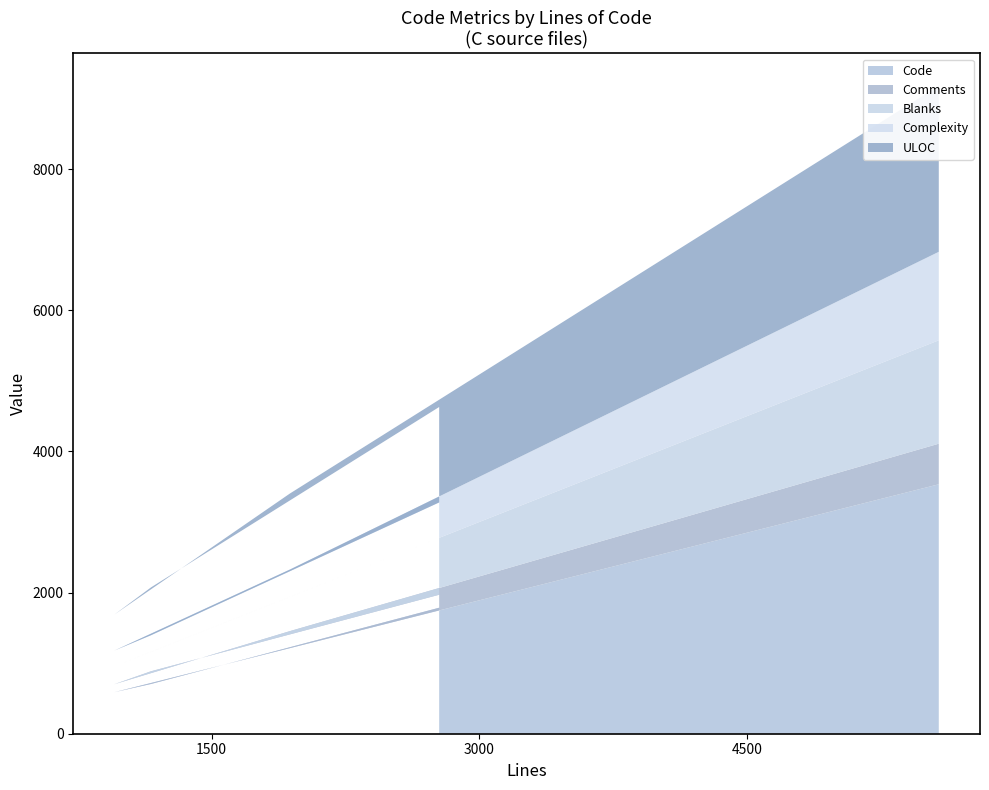

Reading left to right, list all the values displayed in this chart.

Code: 5574=3534	1938=1212	956=589	1161=705	2775=1785
Comments: 5574=575	1938=241	956=113	1161=180	2775=184
Blanks: 5574=1465	1938=485	956=254	1161=276	2775=806
Complexity: 5574=1254	1938=387	956=223	1161=235	2775=502
ULOC: 5574=2352	1938=1077	956=510	1161=678	2775=1352